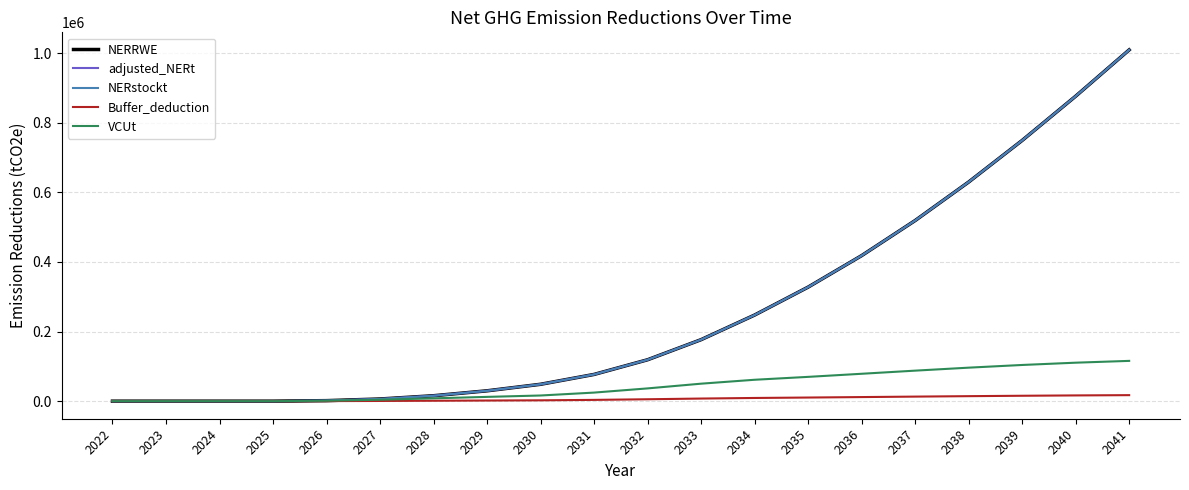

Which series changed the most between 2031 and 2040?

NERRWE